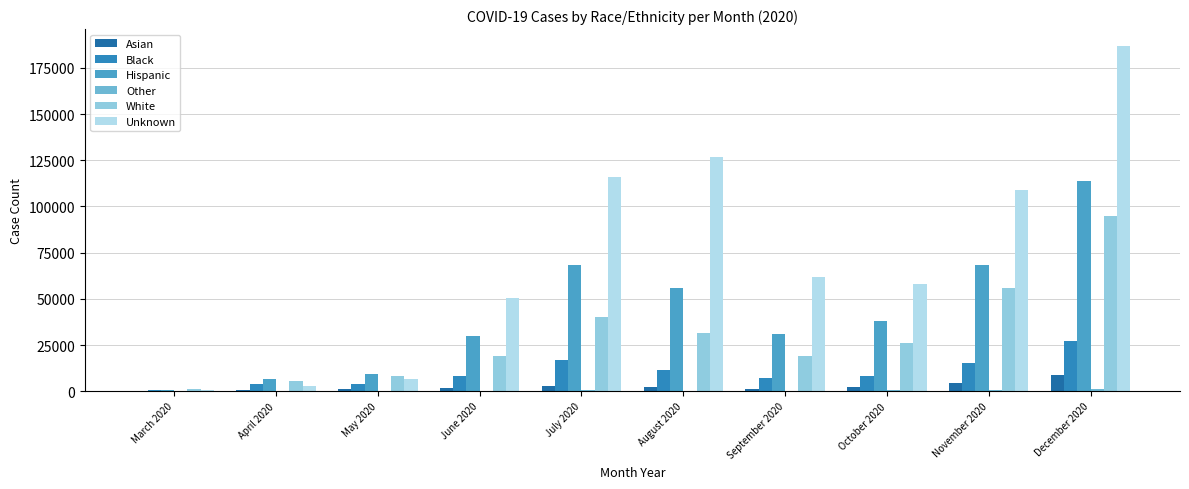

How many series are shown in this chart?

6